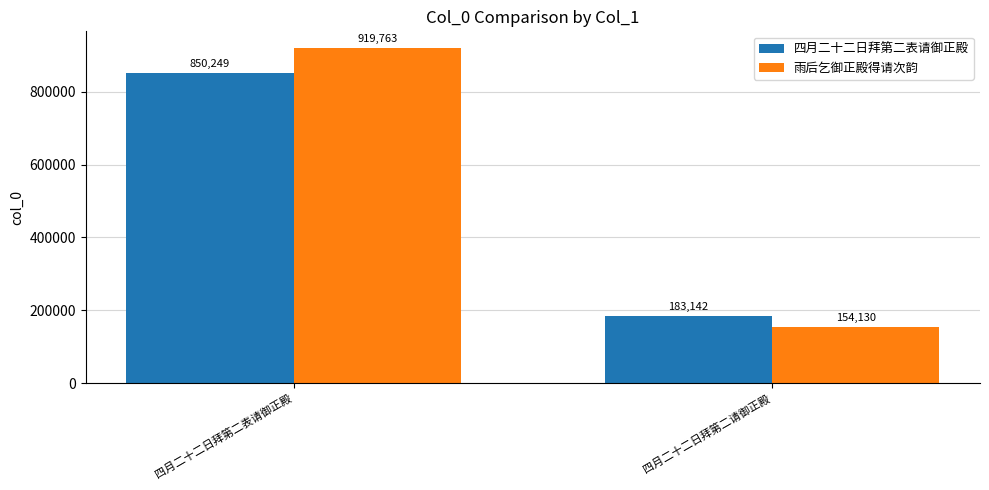

What is the value of the 雨后乞御正殿得请次韵 bar at the 1st from the left?

919763